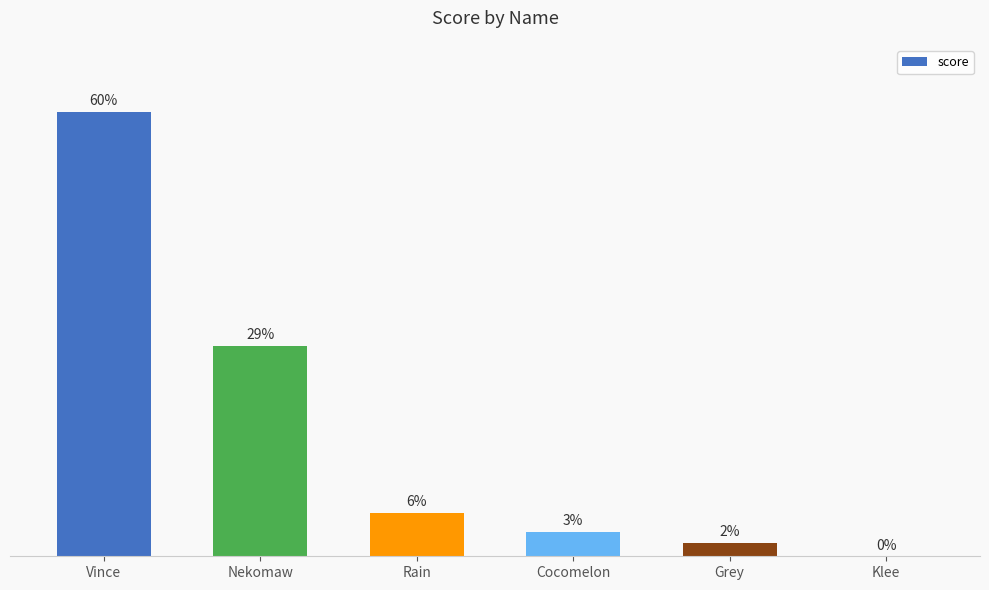

What position from the left is Rain?

3